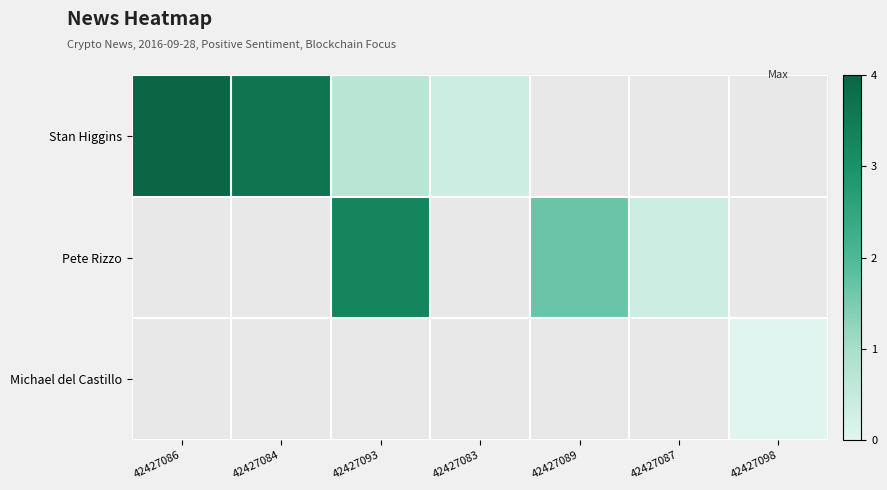

Between 42427087 and 42427084, which is larger?

42427084